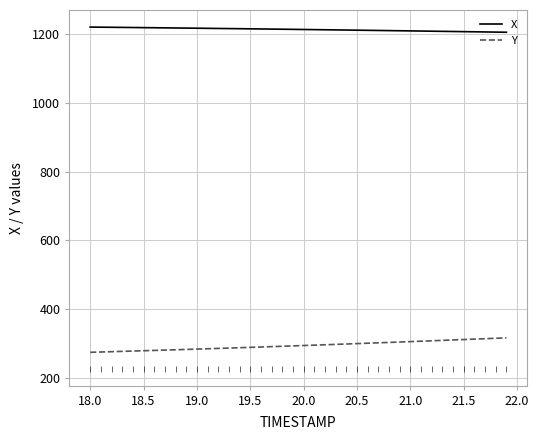

True or false: Y and X cross at least once.

False